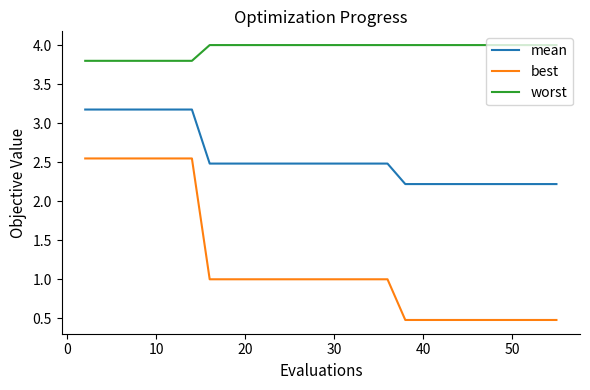

Does the chart have visible grid lines?

No